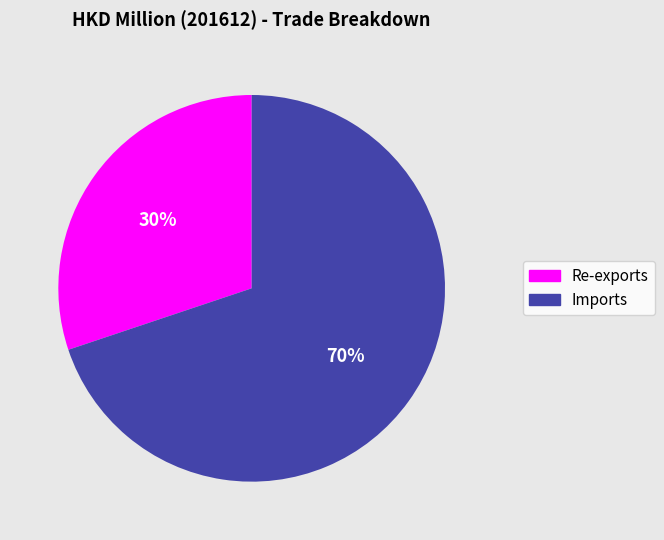

How many segments does this pie chart have?

2